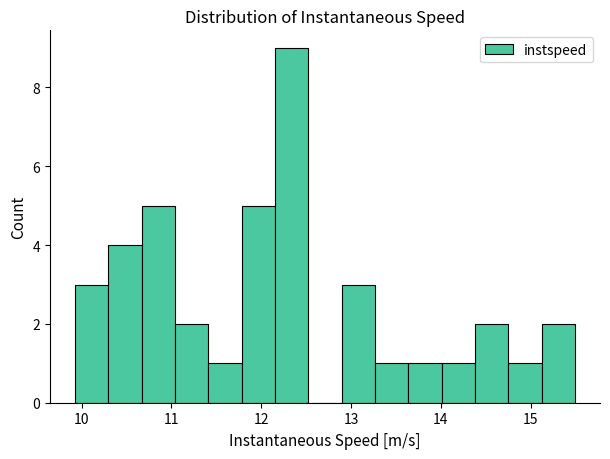

Around what value on the x-axis is the tallest bar? Give the approximate position of its centre, as read against the axis.

12.3